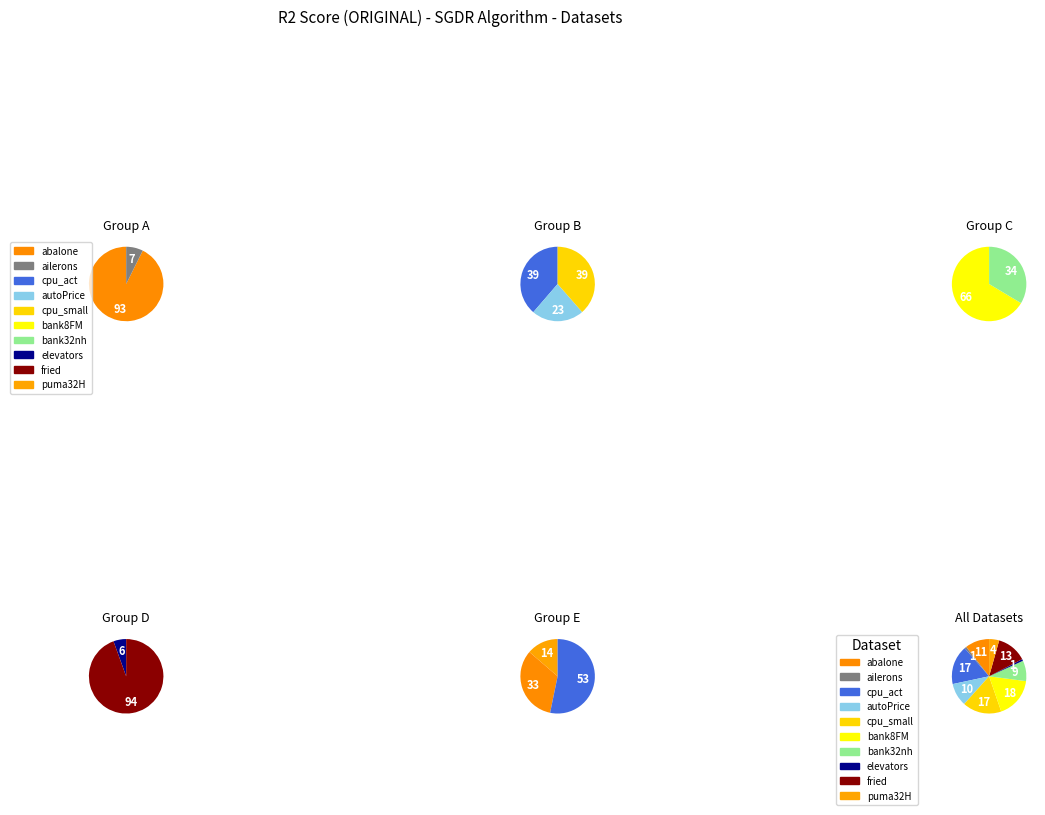

Count the number of slices in the pie.

10